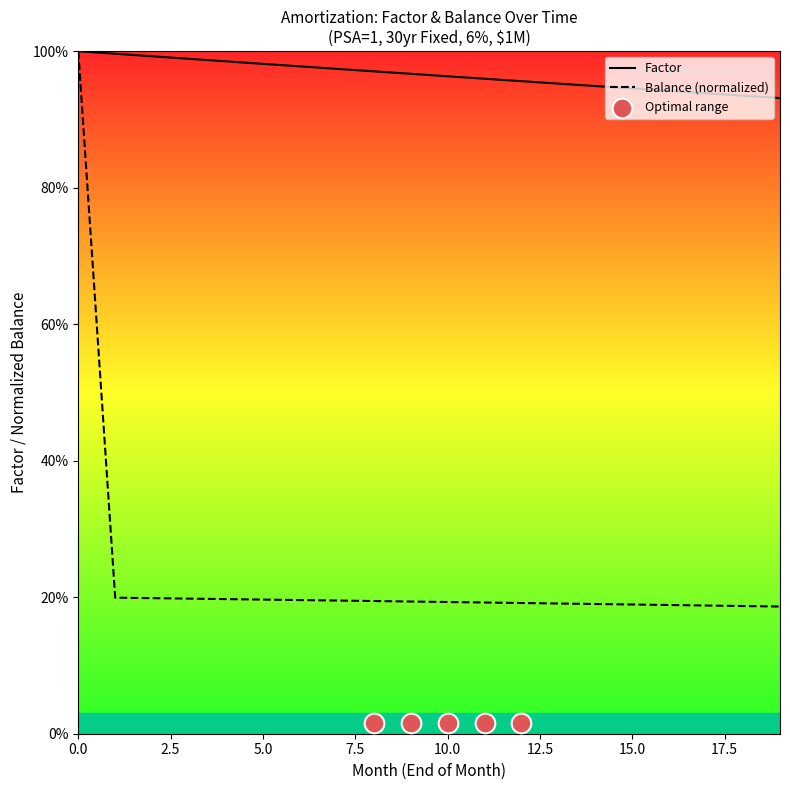

Which series has the largest total across all categories?

Factor